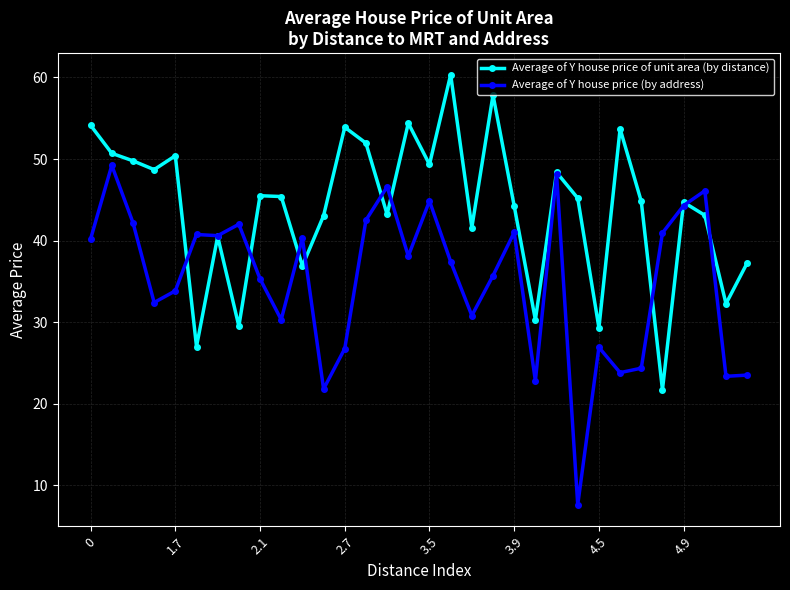

What is the lowest value of the Average of Y house price (by address) series?

7.6